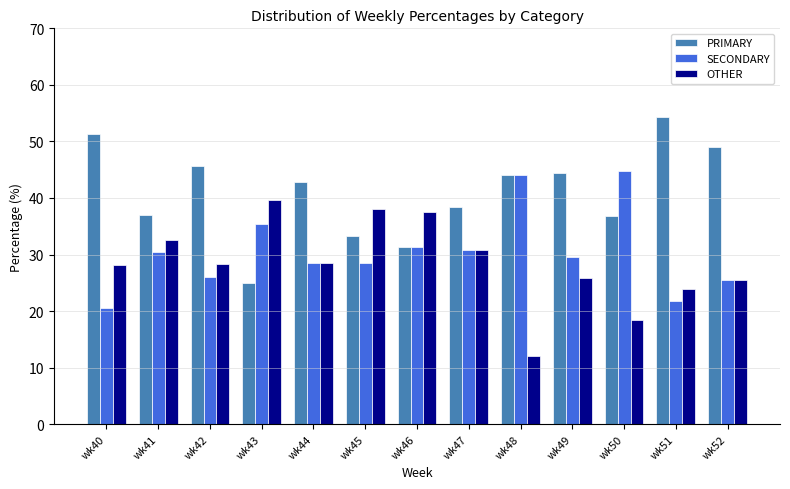

At which label does SECONDARY first exceed 29?

wk41